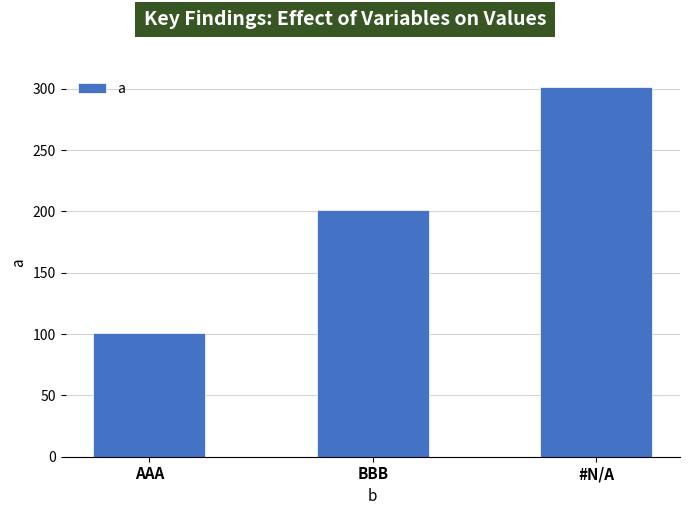

At which category does the chart reach its minimum across all series?

AAA